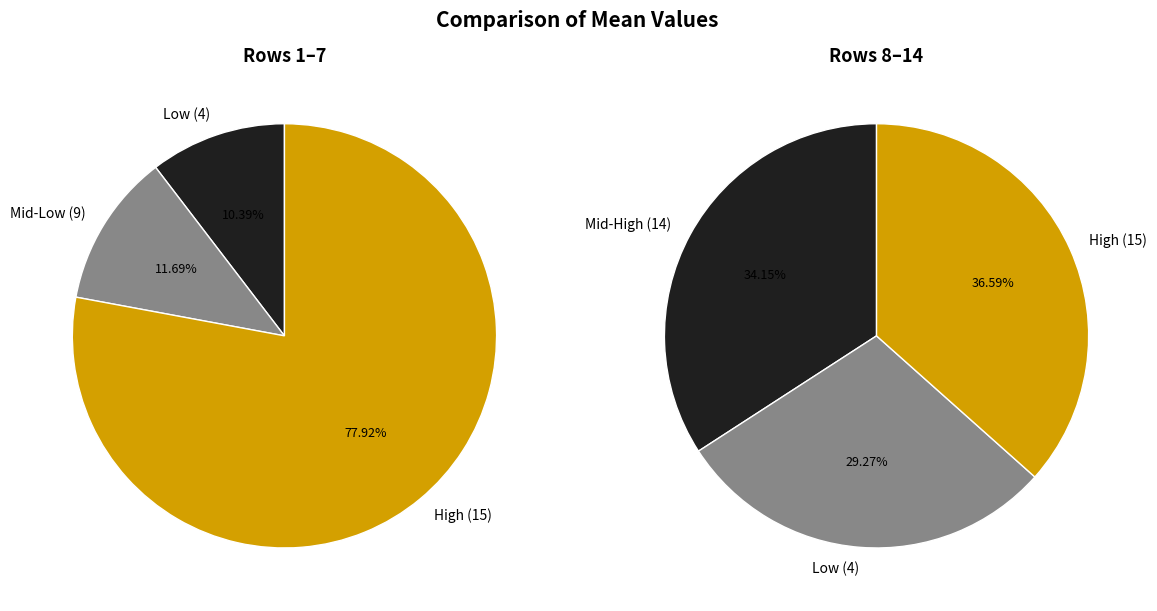

What is the change in value from 7 to 13?

-11